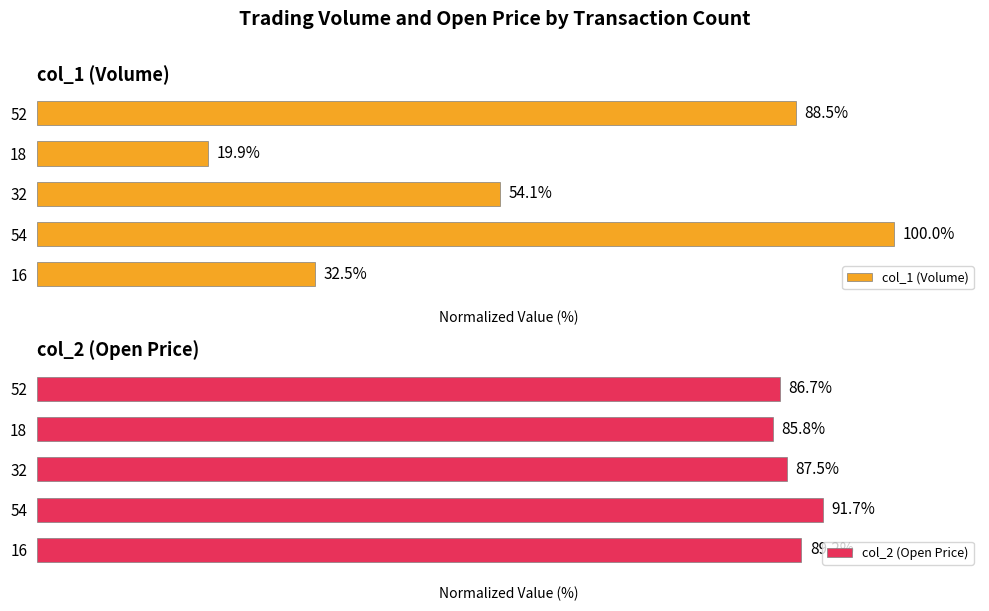

What is the sum of all col_1 (Volume) values?

295.0